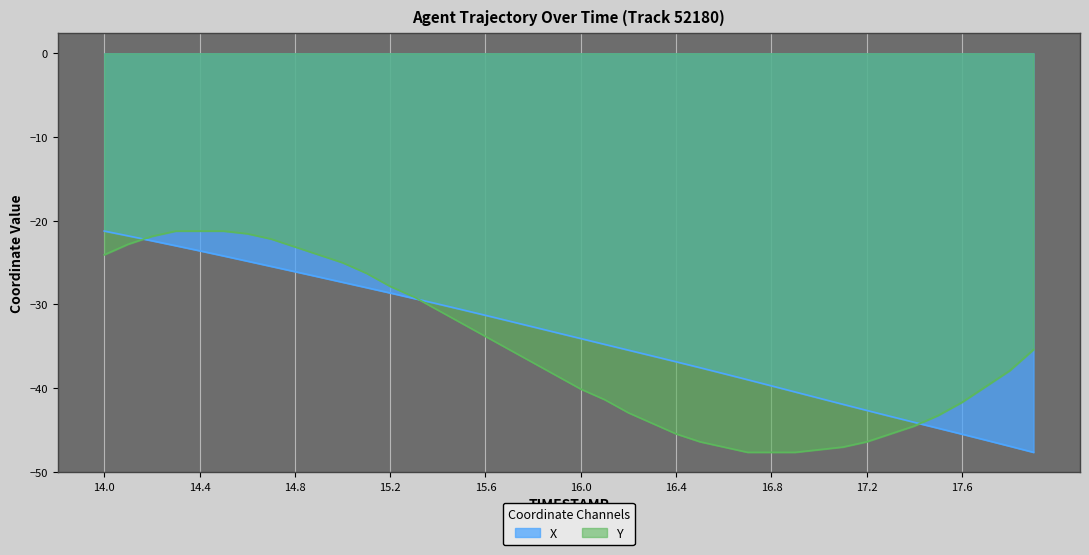

Count the number of categories in the chart.

40